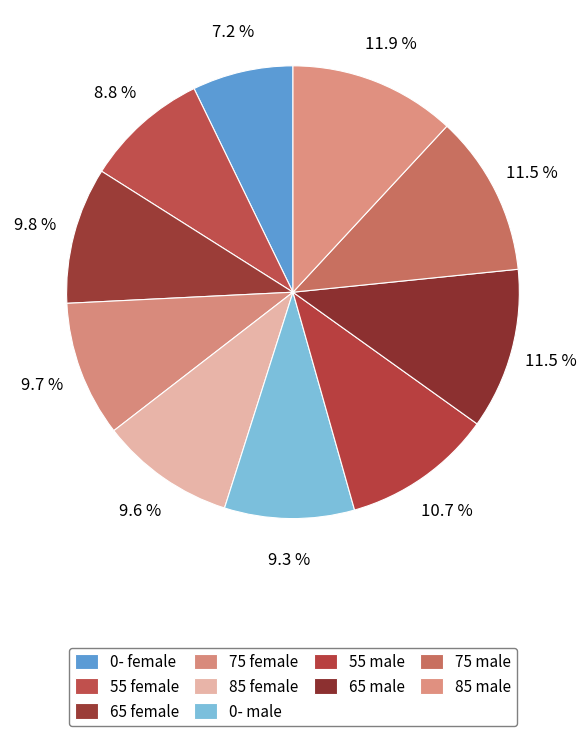

Combined, do 0- male and 55 male account for over 50%?

No